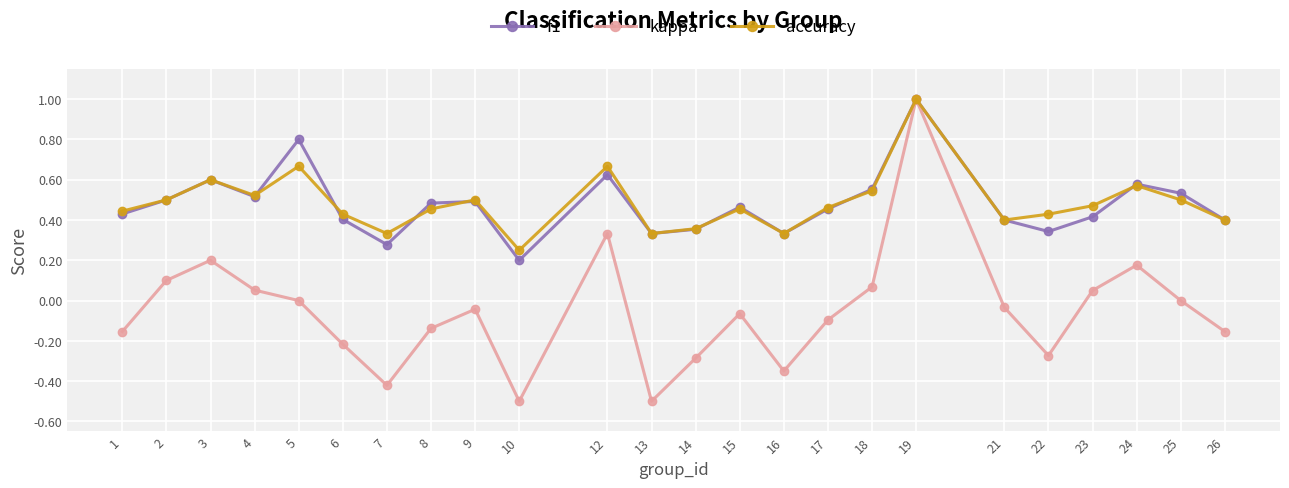

Which category has the highest value across all series?

19